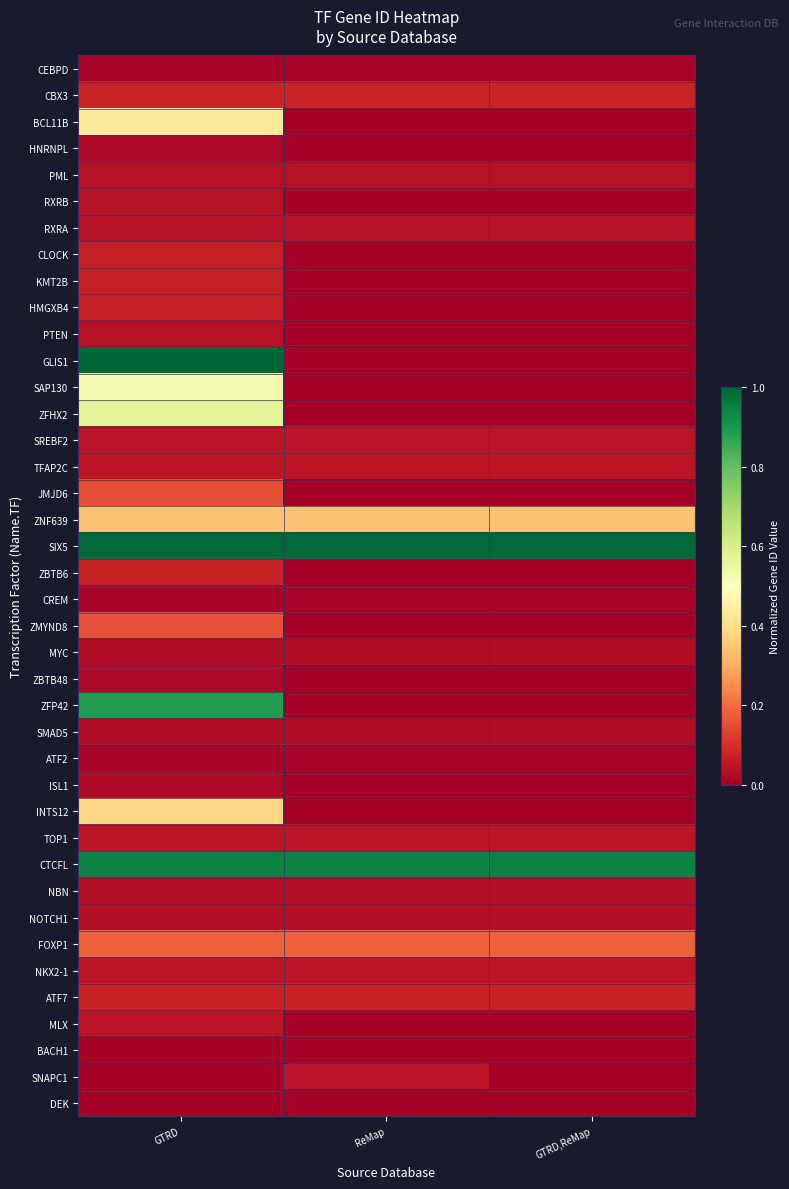

What is the spread (max minus min) of values at ReMap?

1.0